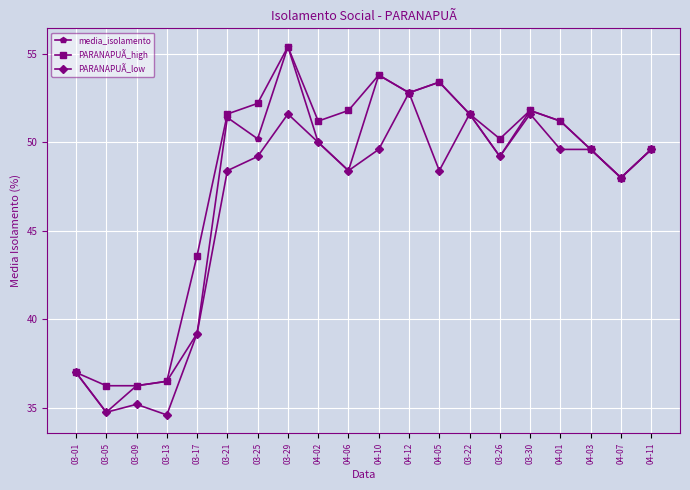

What is the label of the 14th point from the right?

03-25